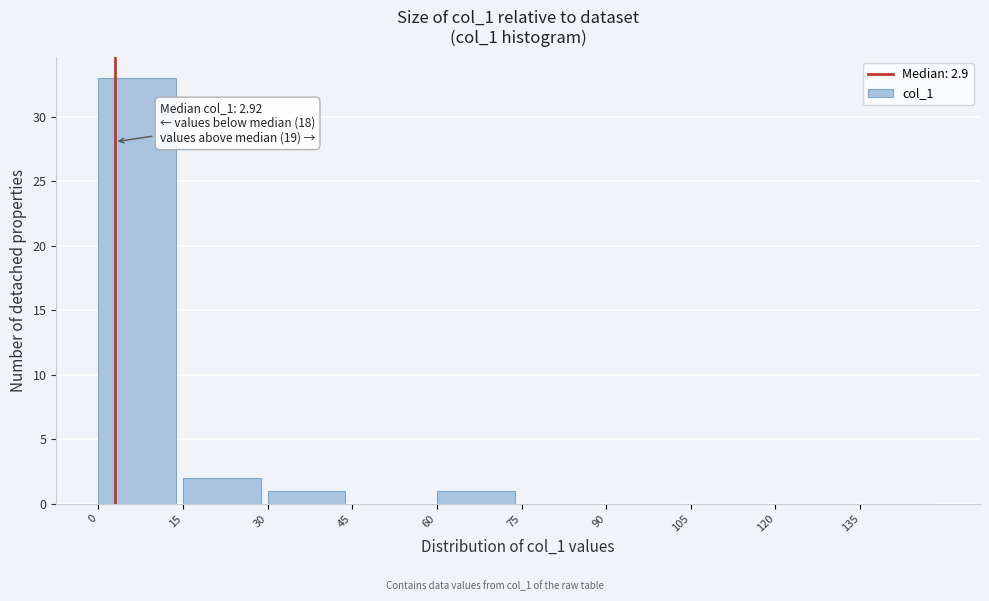

Which range on the x-axis has the tallest bar?

0 to 15